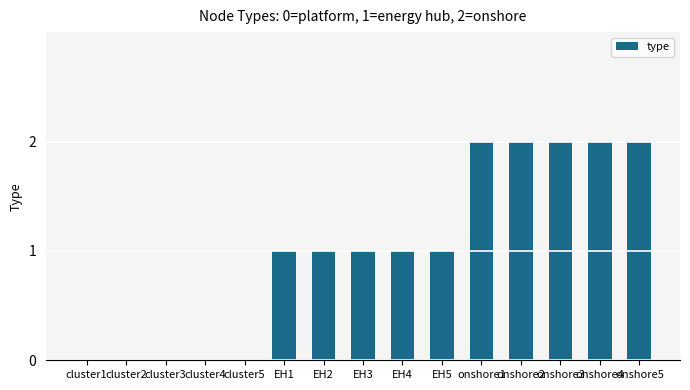

Between onshore5 and EH4, which is larger?

onshore5